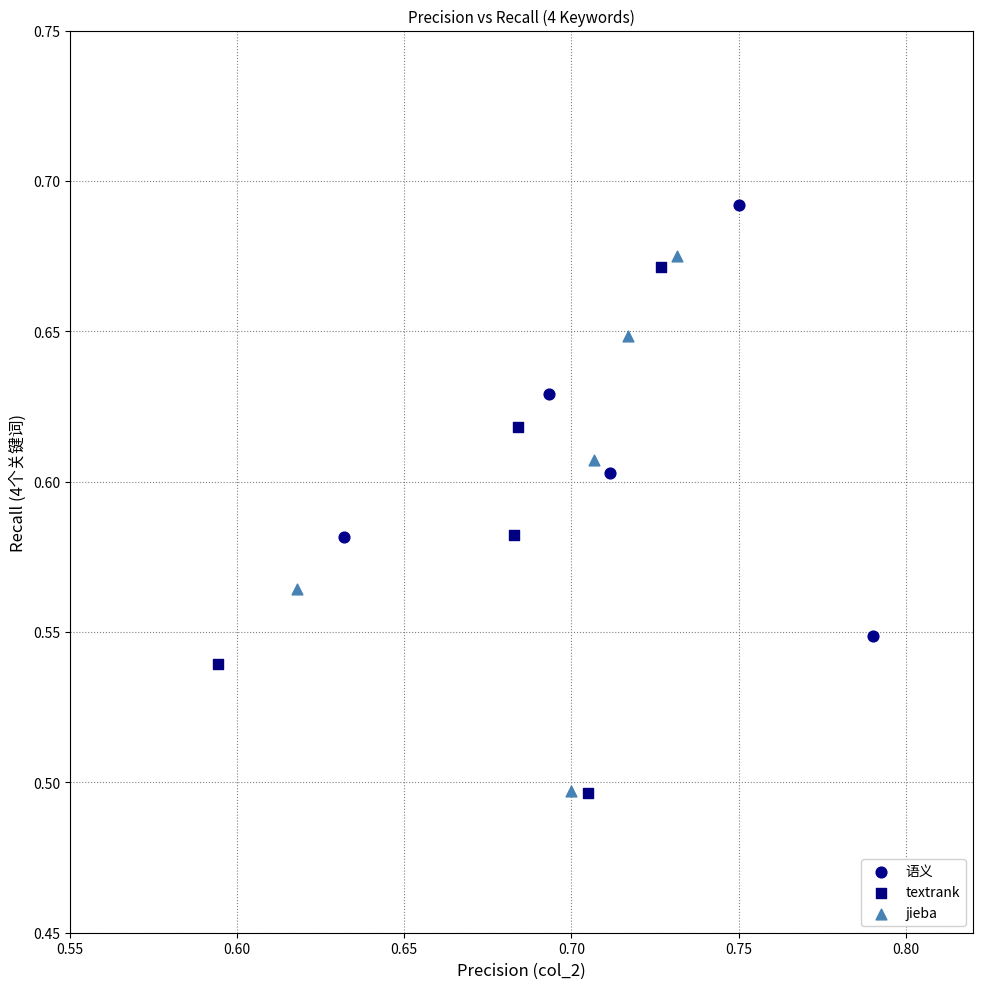

Which series contains the highest Y value?

语义